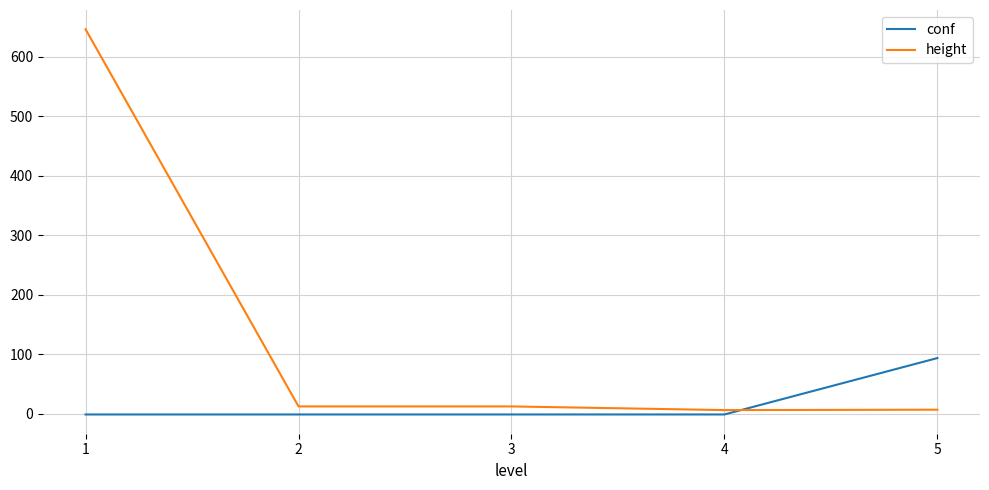

True or false: conf and height intersect in this chart.

True